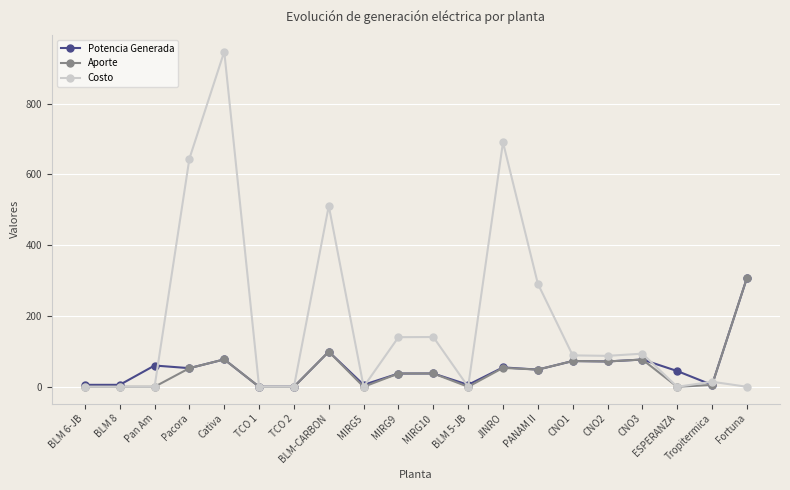

How many data points in Costo are less than 87?

10